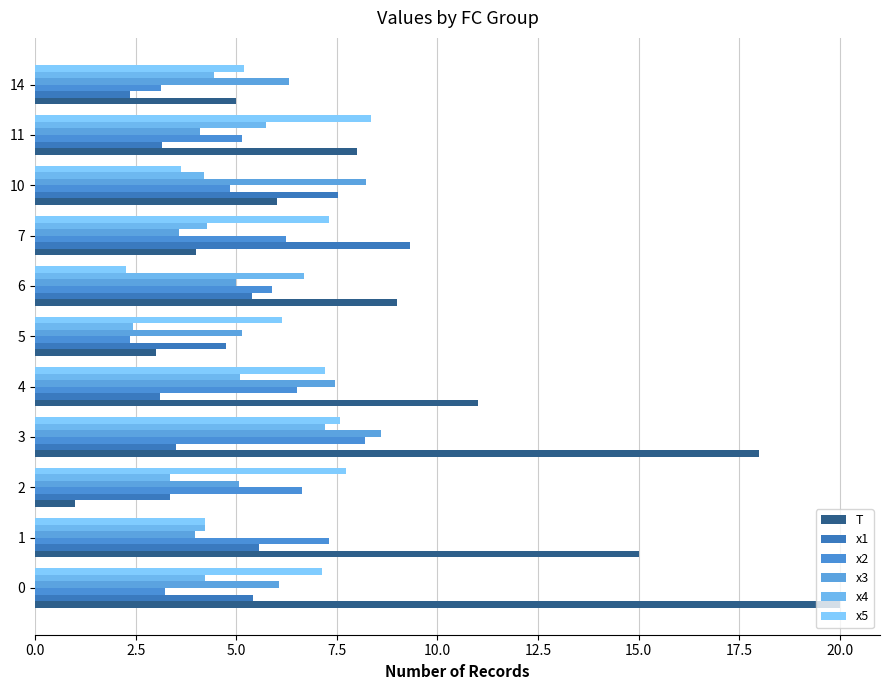

At which category does the chart reach its minimum across all series?

2